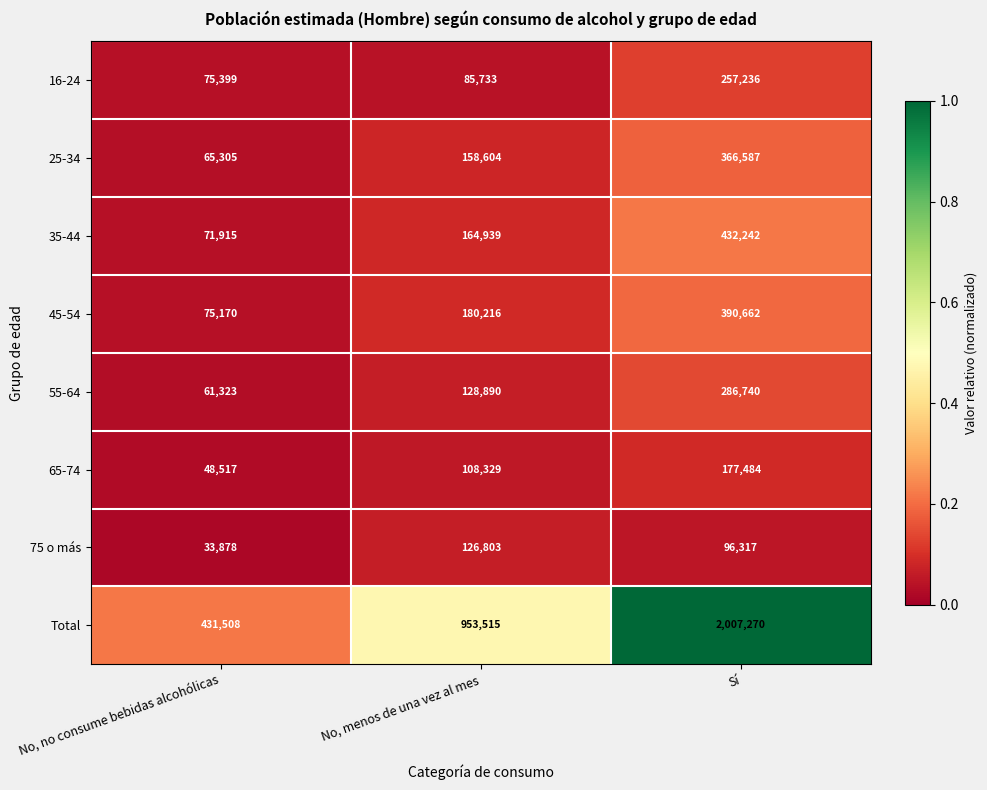

Where does the 75 o más series first go above 96317?

No, menos de una vez al mes